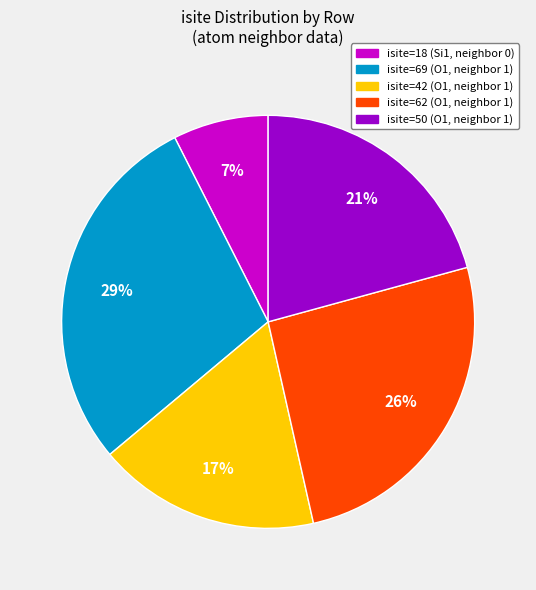

To the nearest percent, what percentage of the pie is isite=18 (Si1, neighbor 0)?

7%